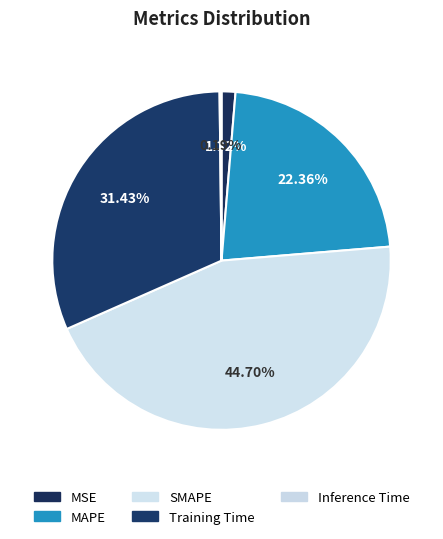

Combined, do MSE and Inference Time account for over 50%?

No